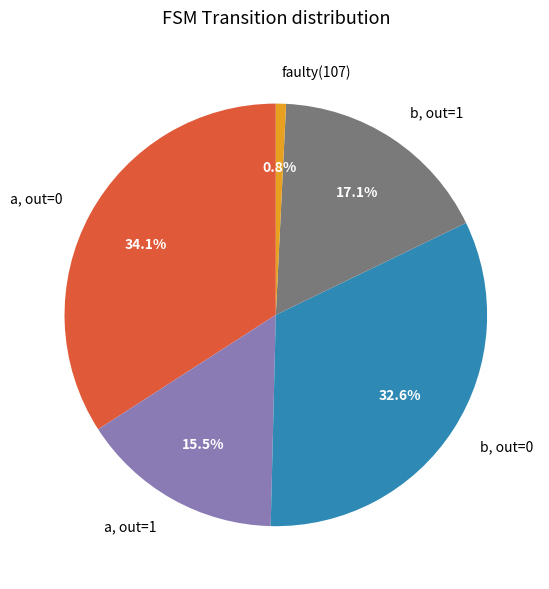

What percentage do faulty(107) and a, out=0 together represent?

34.9%